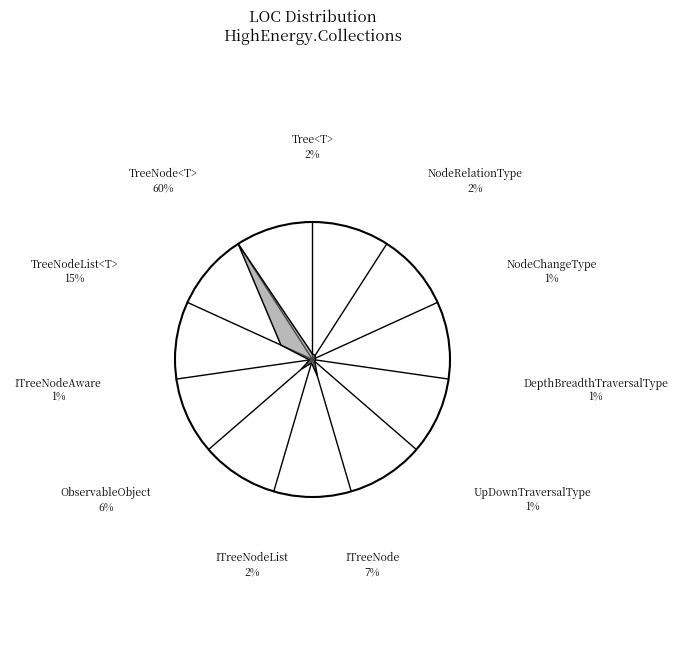

The DepthBreadthTraversalType slice represents 1% of the pie. True or false?

True